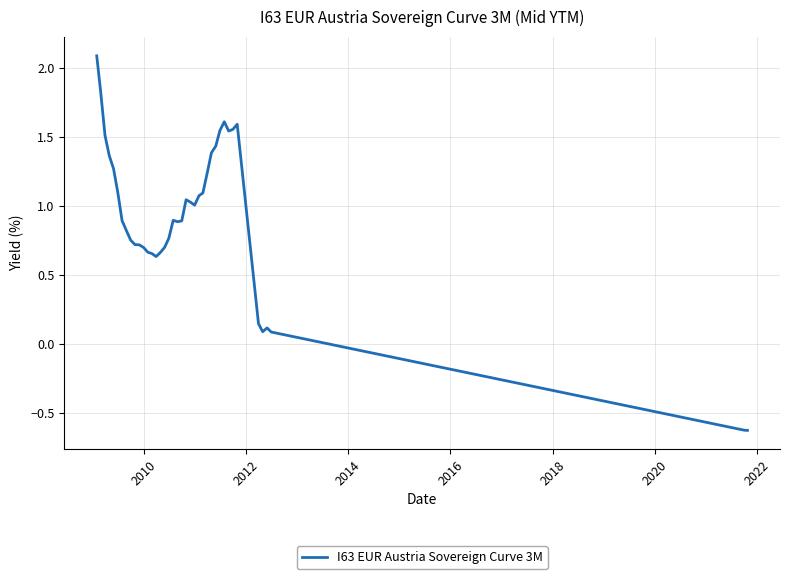

What is the difference between the maximum and minimum values?

2.7